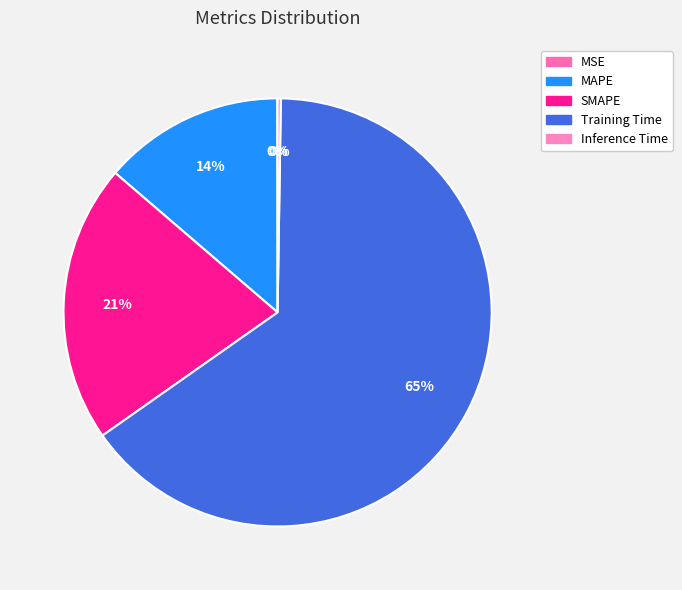

Is it true that MAPE is 14% of the pie?

True